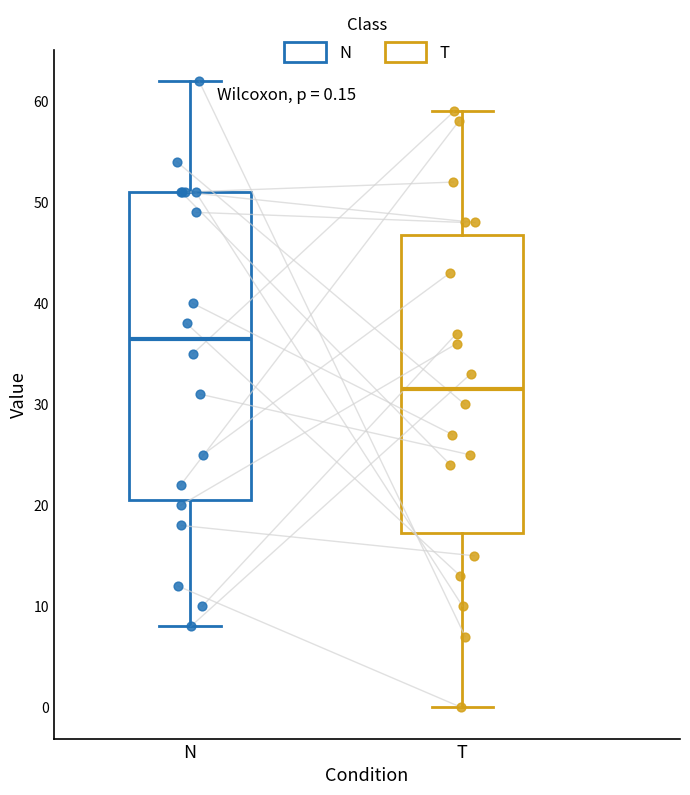

Which box's median line is the highest?

N